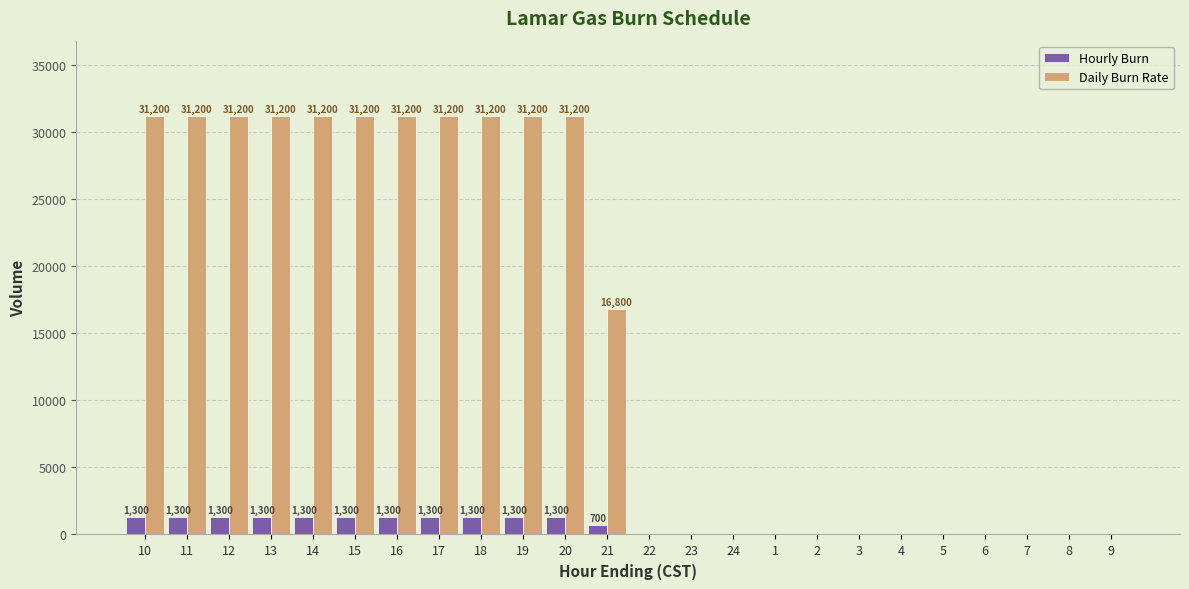

How many positive values does the Daily Burn Rate series have?

12